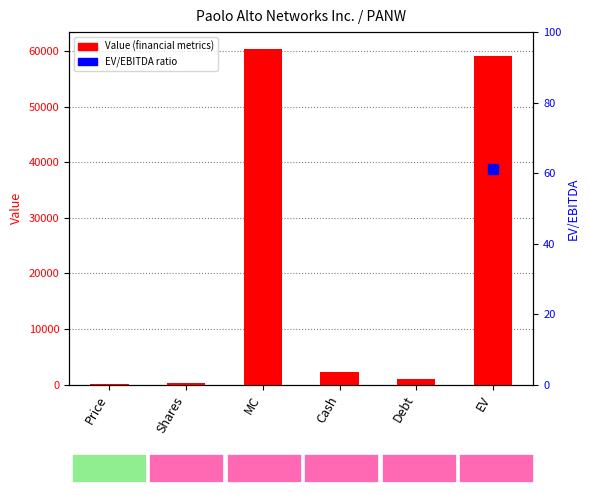

Read the value at EV.

59175.3